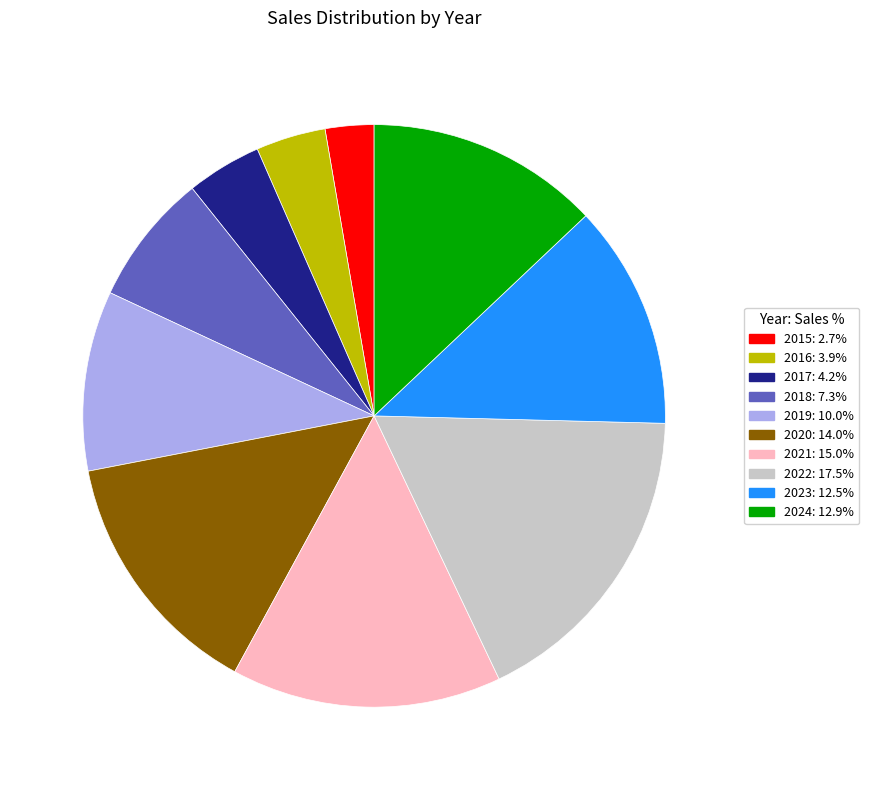

Is the sum of 2021 and 2018 greater than half?

No